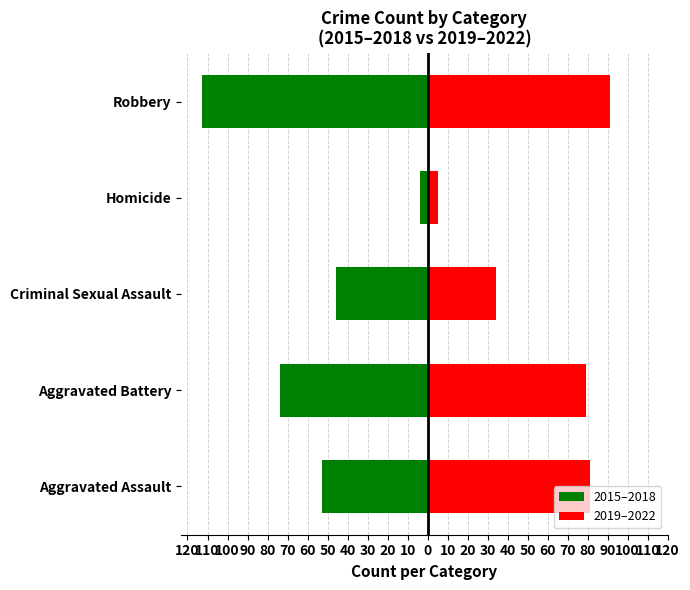

Count the number of categories in the chart.

5